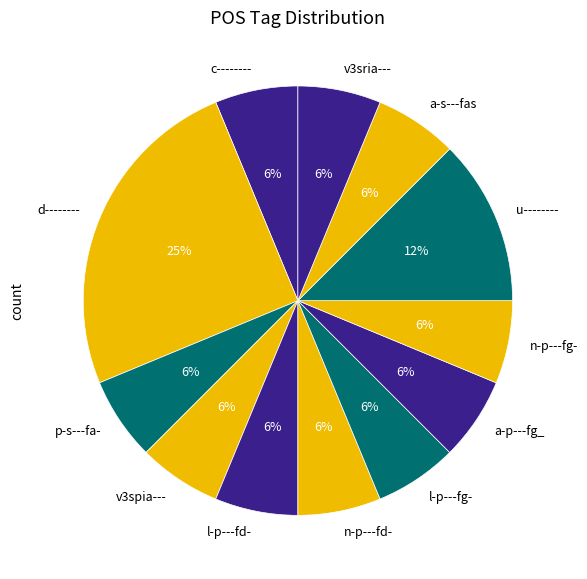

Which has a higher value, u-------- or l-p---fd-?

u--------